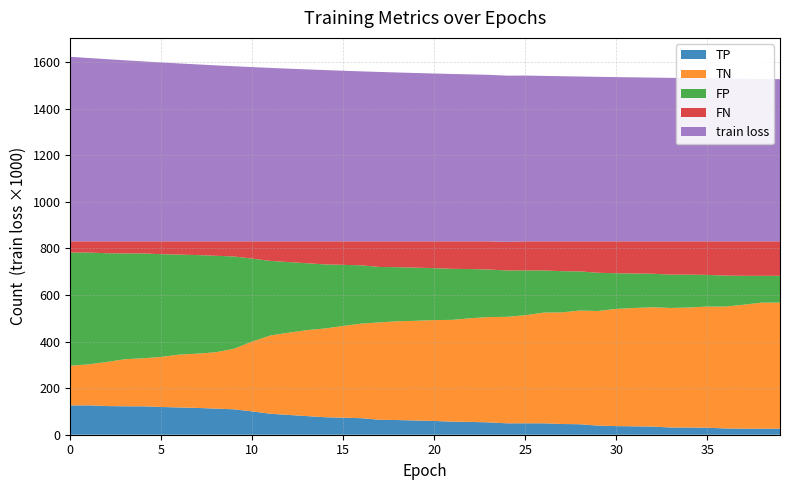

Reading right to left, list all the values displayed in this chart.

TP: 39=26.0	38=26.0	37=26.0	36=27.0	35=30.0	34=31.0	33=31.0	32=35.0	31=36.0	30=37.0	29=39.0	28=45.0	27=46.0	26=49.0	25=49.0	24=49.0	23=53.0	22=55.0	21=56.0	20=59.0	19=61.0	18=63.0	17=64.0	16=71.0	15=73.0	14=75.0	13=80.0	12=85.0	11=90.0	10=100.0	9=109.0	8=112.0	7=115.0	6=117.0	5=119.0	4=122.0	3=122.0	2=123.0	1=126.0	0=126.0
TN: 39=541.0	38=541.0	37=532.0	36=523.0	35=520.0	34=515.0	33=513.0	32=512.0	31=508.0	30=503.0	29=492.0	28=488.0	27=479.0	26=475.0	25=464.0	24=457.0	23=452.0	22=445.0	21=437.0	20=433.0	19=428.0	18=424.0	17=418.0	16=406.0	15=394.0	14=381.0	13=369.0	12=353.0	11=336.0	10=300.0	9=260.0	8=242.0	7=233.0	6=227.0	5=215.0	4=206.0	3=202.0	2=189.0	1=176.0	0=170.0
FP: 39=115.0	38=115.0	37=124.0	36=133.0	35=136.0	34=141.0	33=143.0	32=144.0	31=148.0	30=153.0	29=164.0	28=168.0	27=177.0	26=181.0	25=192.0	24=199.0	23=204.0	22=211.0	21=219.0	20=223.0	19=228.0	18=232.0	17=238.0	16=250.0	15=262.0	14=275.0	13=287.0	12=303.0	11=320.0	10=356.0	9=396.0	8=414.0	7=423.0	6=429.0	5=441.0	4=450.0	3=454.0	2=467.0	1=480.0	0=486.0
FN: 39=148.0	38=148.0	37=148.0	36=147.0	35=144.0	34=143.0	33=143.0	32=139.0	31=138.0	30=137.0	29=135.0	28=129.0	27=128.0	26=125.0	25=125.0	24=123.0	23=121.0	22=119.0	21=118.0	20=115.0	19=113.0	18=111.0	17=110.0	16=103.0	15=101.0	14=99.0	13=94.0	12=89.0	11=84.0	10=74.0	9=65.0	8=62.0	7=59.0	6=57.0	5=55.0	4=52.0	3=52.0	2=51.0	1=48.0	0=48.0
train loss: 39=0.7	38=0.7	37=0.7	36=0.7	35=0.7	34=0.7	33=0.7	32=0.7	31=0.7	30=0.7	29=0.7	28=0.7	27=0.7	26=0.7	25=0.7	24=0.7	23=0.7	22=0.7	21=0.7	20=0.7	19=0.7	18=0.7	17=0.7	16=0.7	15=0.7	14=0.7	13=0.7	12=0.7	11=0.7	10=0.7	9=0.8	8=0.8	7=0.8	6=0.8	5=0.8	4=0.8	3=0.8	2=0.8	1=0.8	0=0.8